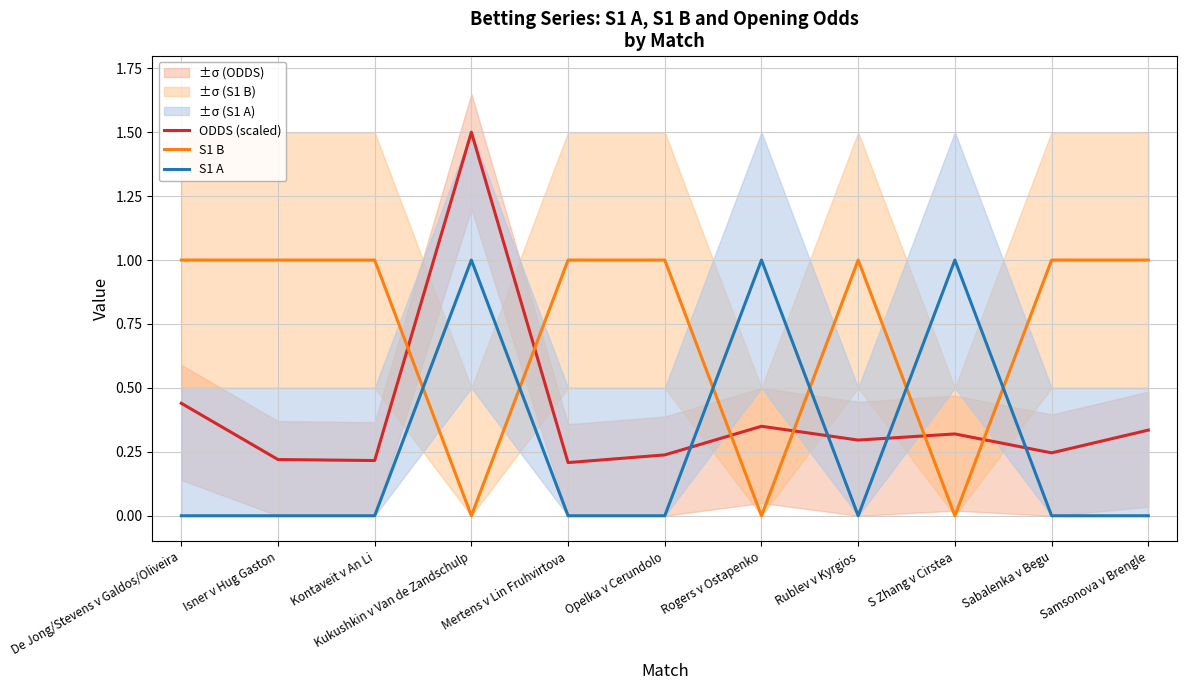

What is the difference between the maximum and second lowest values in the S1 A series?

1.0